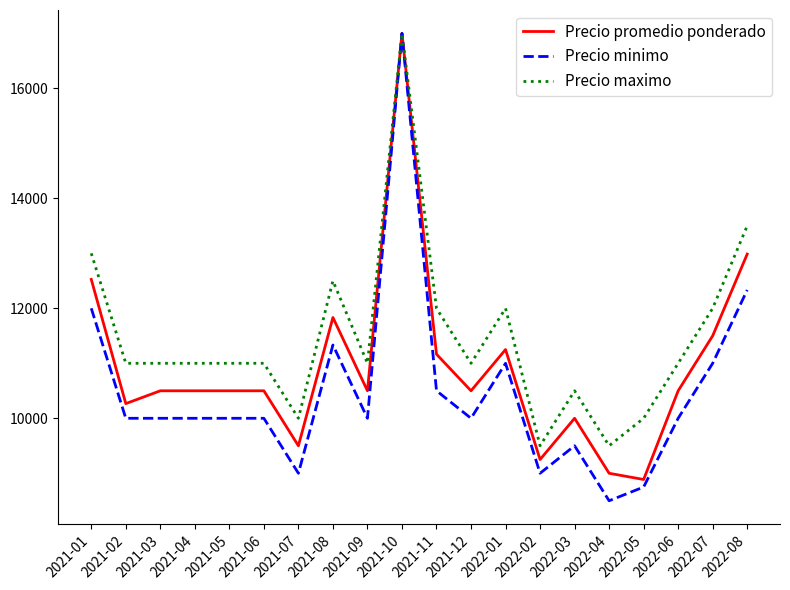

What is the minimum value shown in the chart?

8500